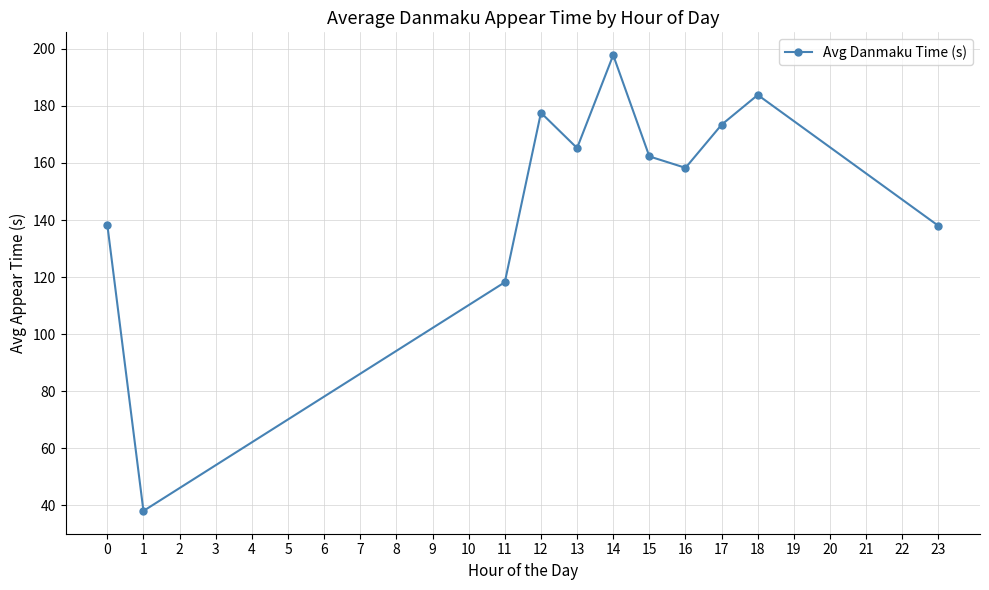

What is the difference between the maximum and minimum values?

159.9